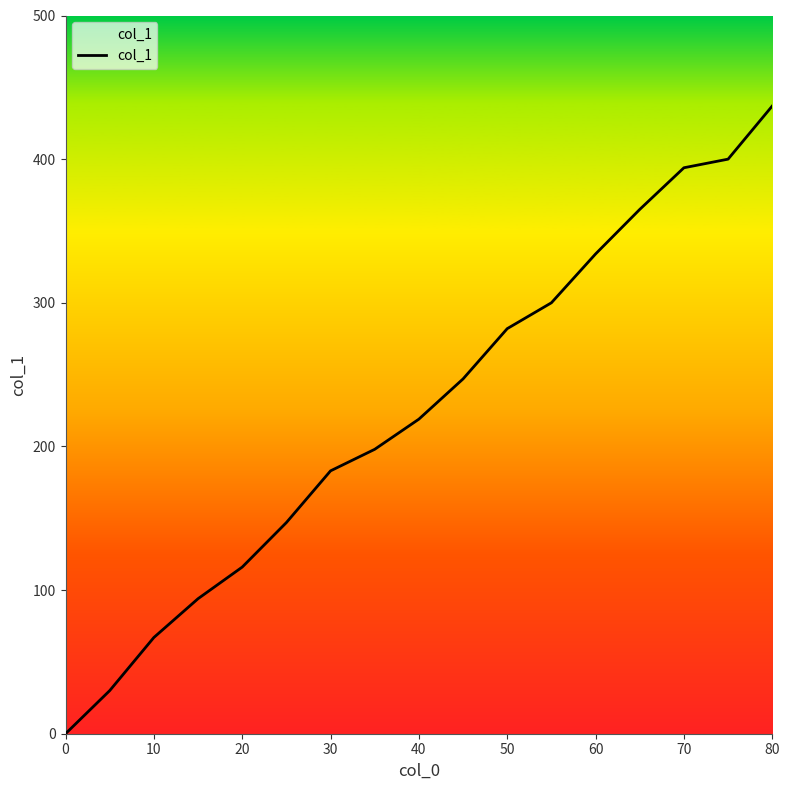

Reading right to left, what are all the values shown in this chart?

437	400	394	365	334	300	282	247	219	198	183	147	116	94	67	30	0